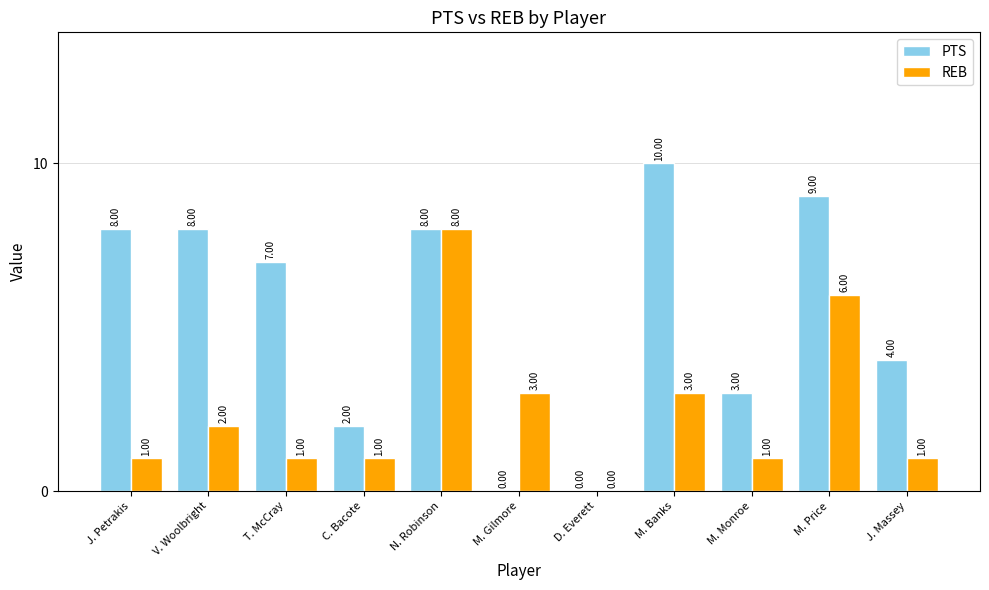

Is it true that PTS equals 14 at N. Robinson?

False